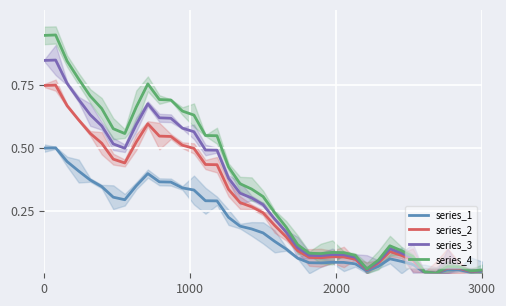

Which series has the largest range (max minus min)?

series_4